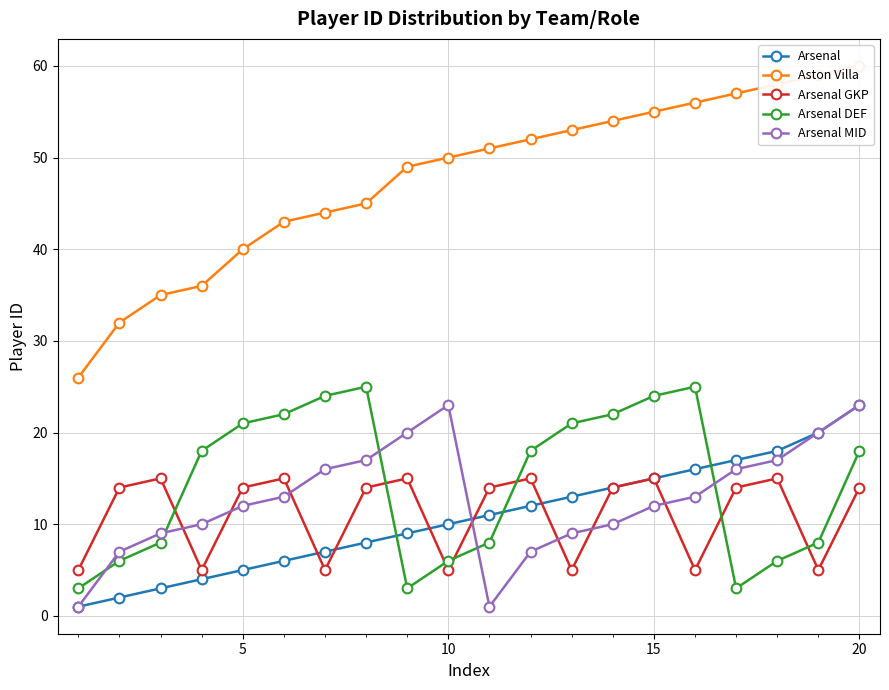

True or false: Arsenal DEF and Arsenal cross at least once.

True